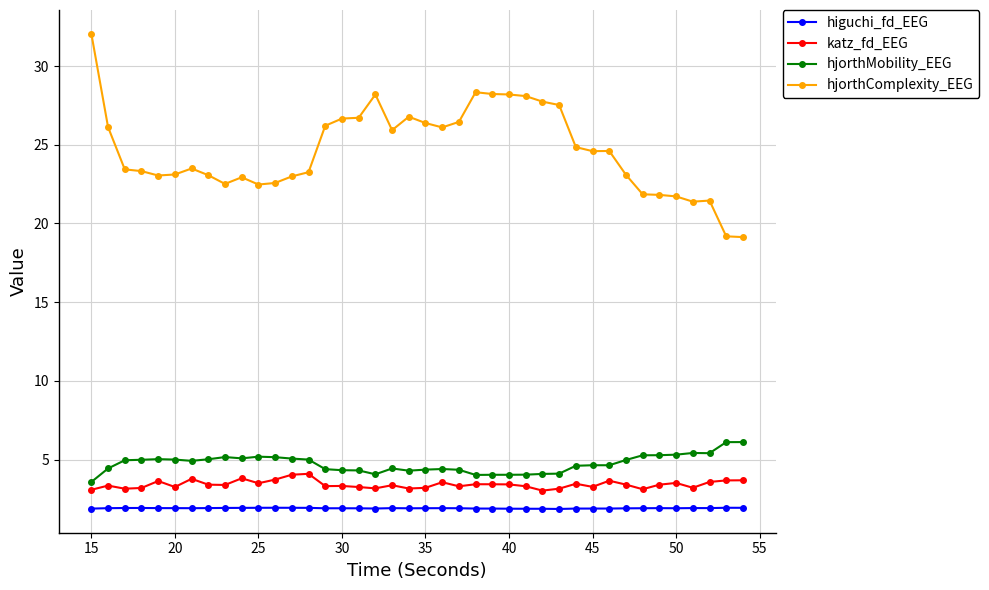

True or false: higuchi_fd_EEG and hjorthMobility_EEG cross at least once.

False